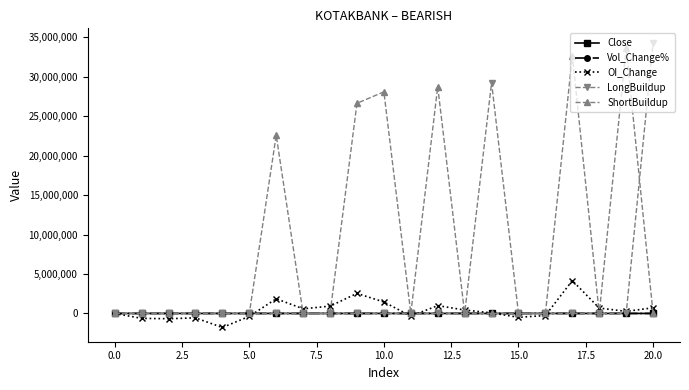

True or false: Close has more than 0 points higher than both neighbors.

True